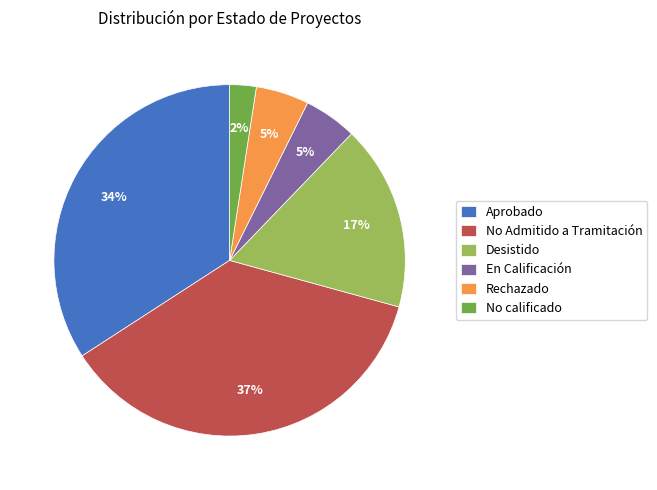

Which category has the smallest portion of the pie?

No calificado